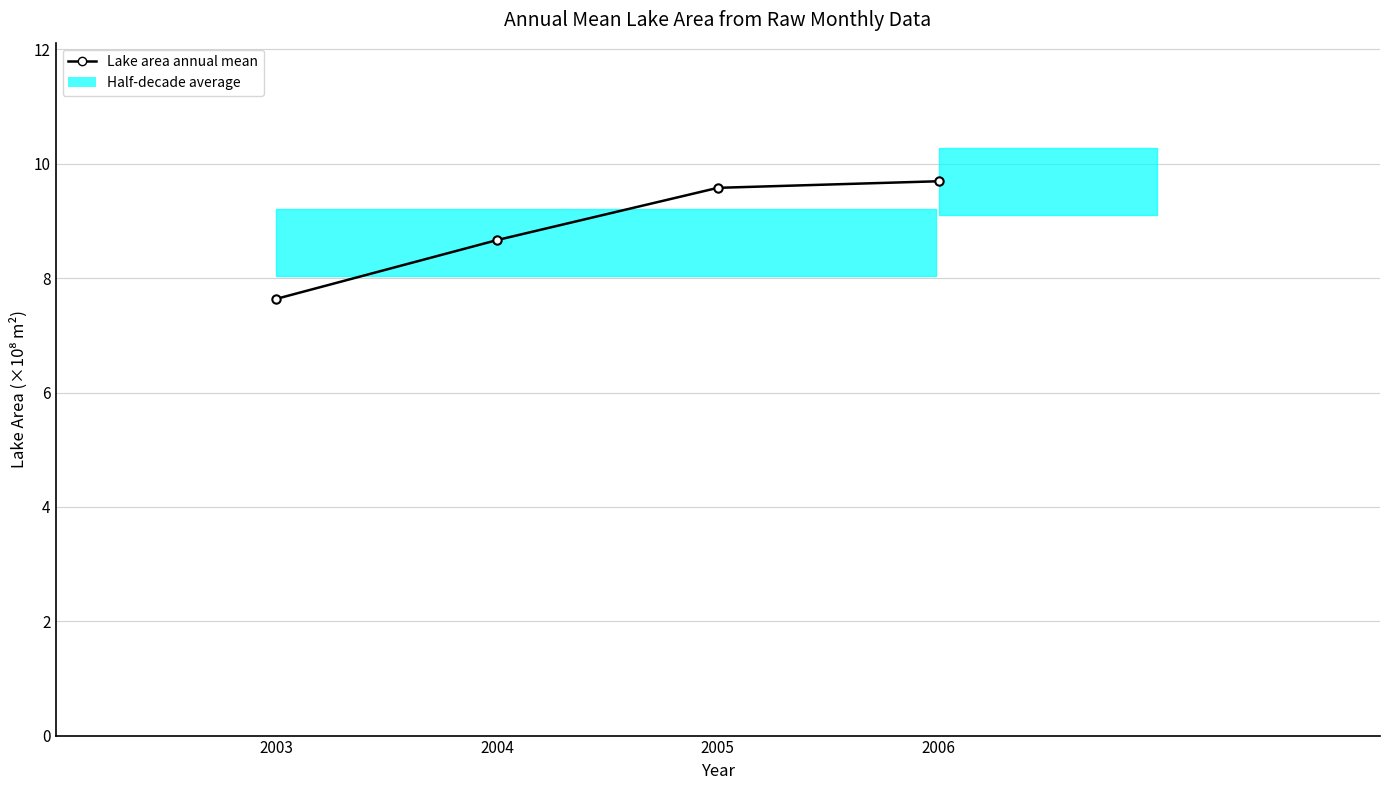

Reading left to right, what are all the values shown in this chart?

7.6	8.7	9.6	9.7